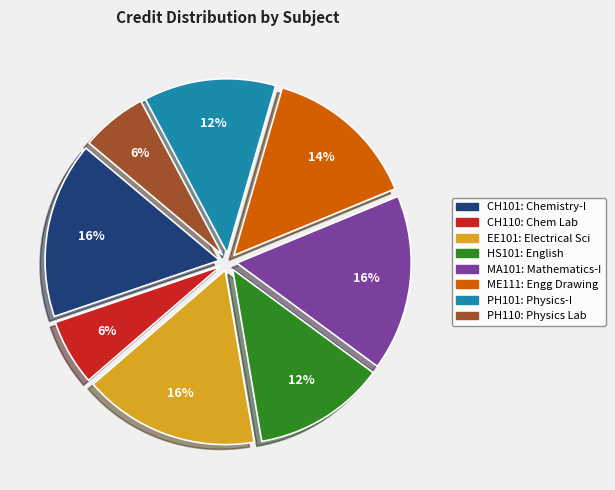

Do HS101 and CH110 together represent more than half of the pie?

No